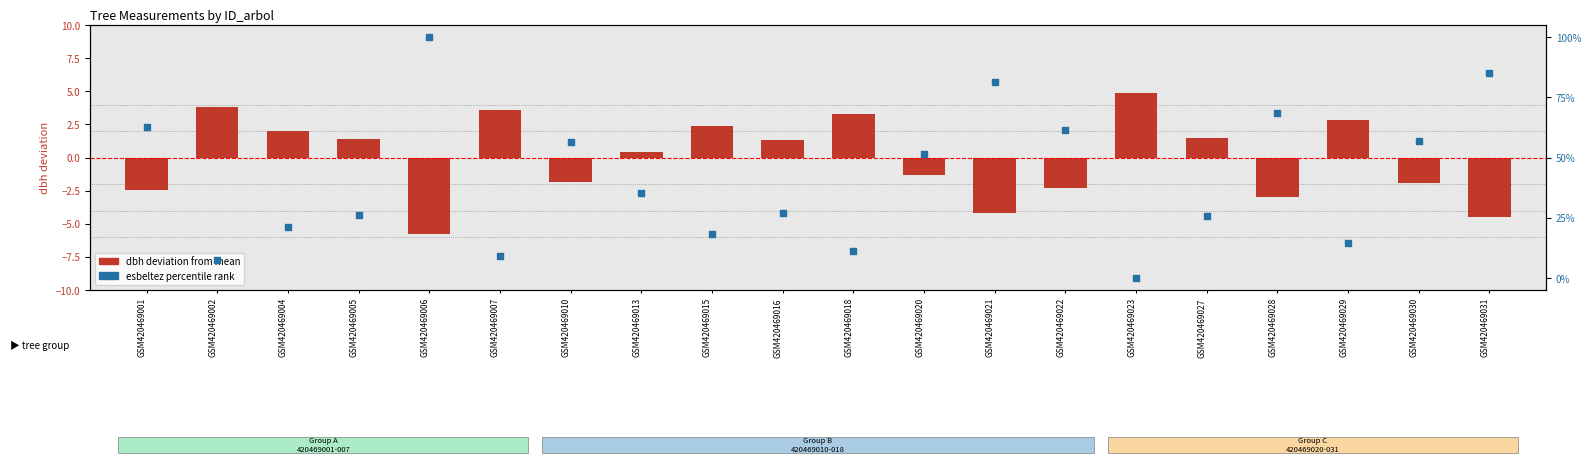

What is the total value across all series at GSM420469016?

28.3